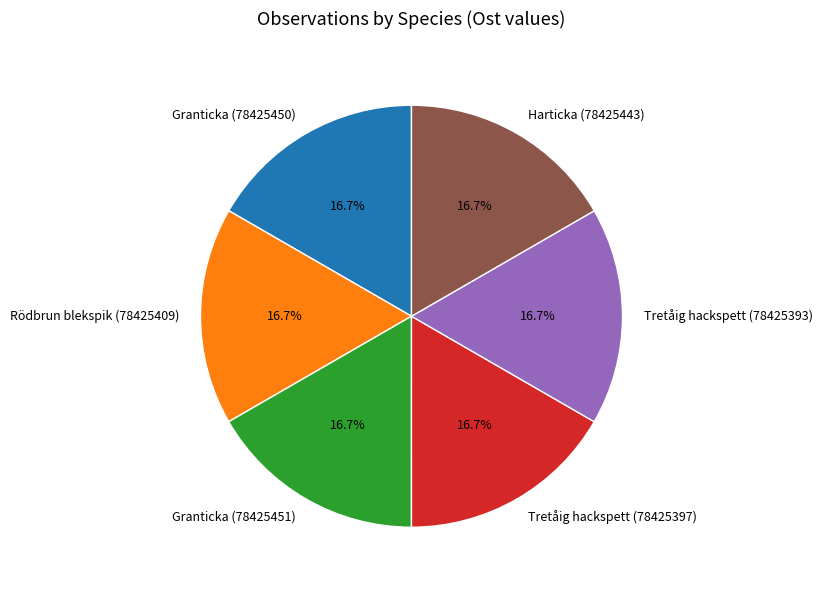

To the nearest percent, what portion does Granticka (78425451) represent?

17%